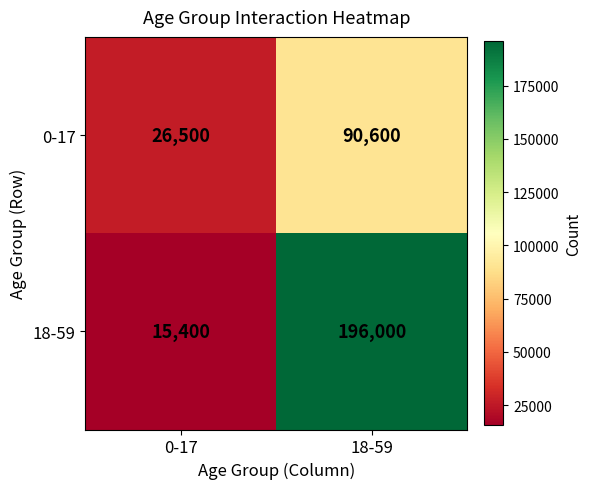

List the series in order of their peak value, lowest first.

0-17, 18-59